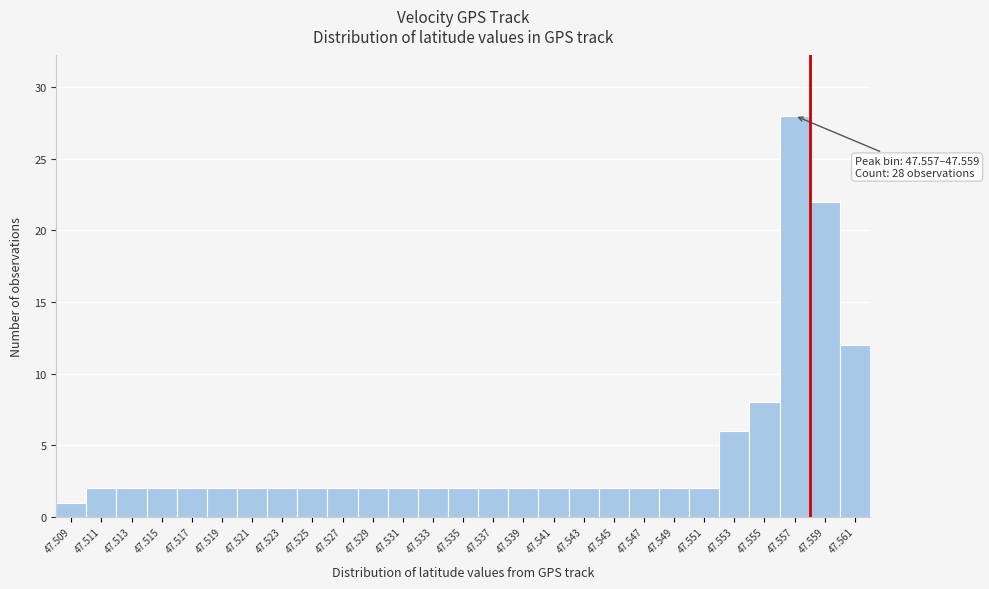

Reading left to right, transcribe all the data shown in this chart.

47.509=1	47.511=2	47.513=2	47.515=2	47.517=2	47.519=2	47.521=2	47.523=2	47.525=2	47.527=2	47.529=2	47.531=2	47.533=2	47.535=2	47.537=2	47.539=2	47.541=2	47.543=2	47.545=2	47.547=2	47.549=2	47.551=2	47.553=6	47.555=8	47.557=28	47.559=22	47.561=12